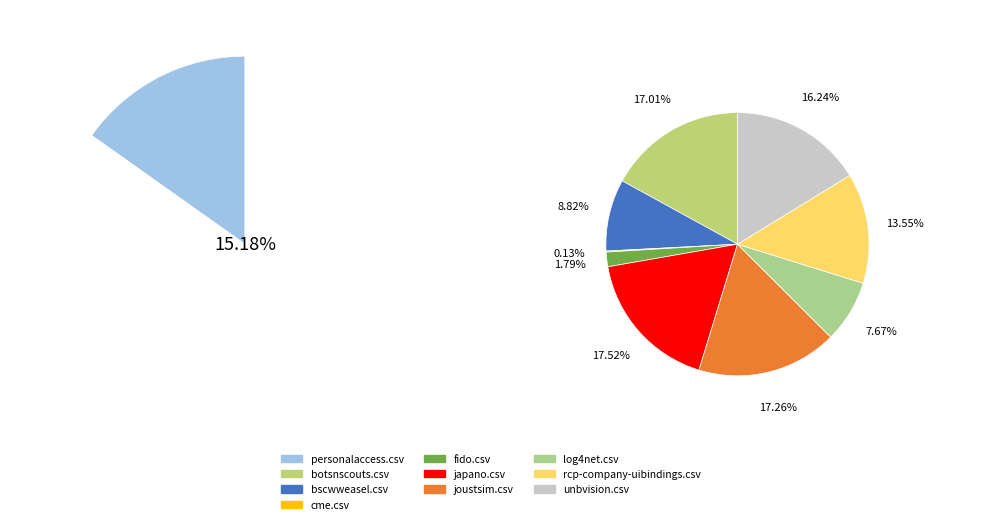

Which has a higher value, cme.csv or unbvision.csv?

unbvision.csv